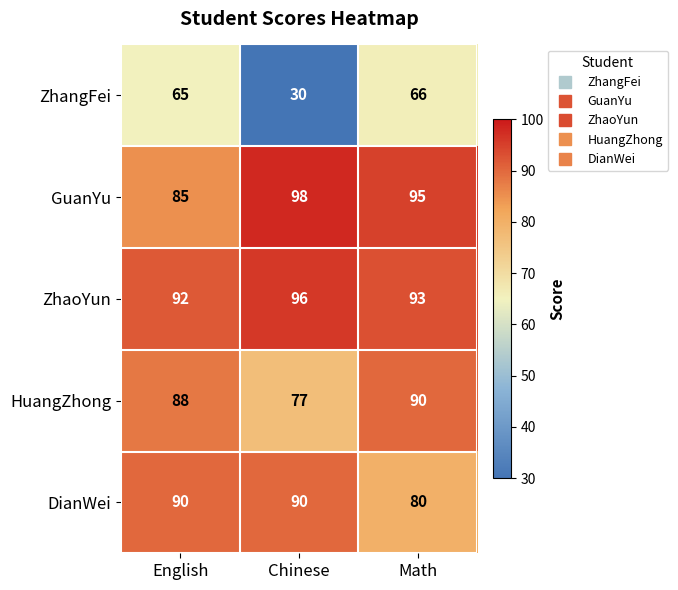

Which label corresponds to the smallest value in the chart?

Chinese